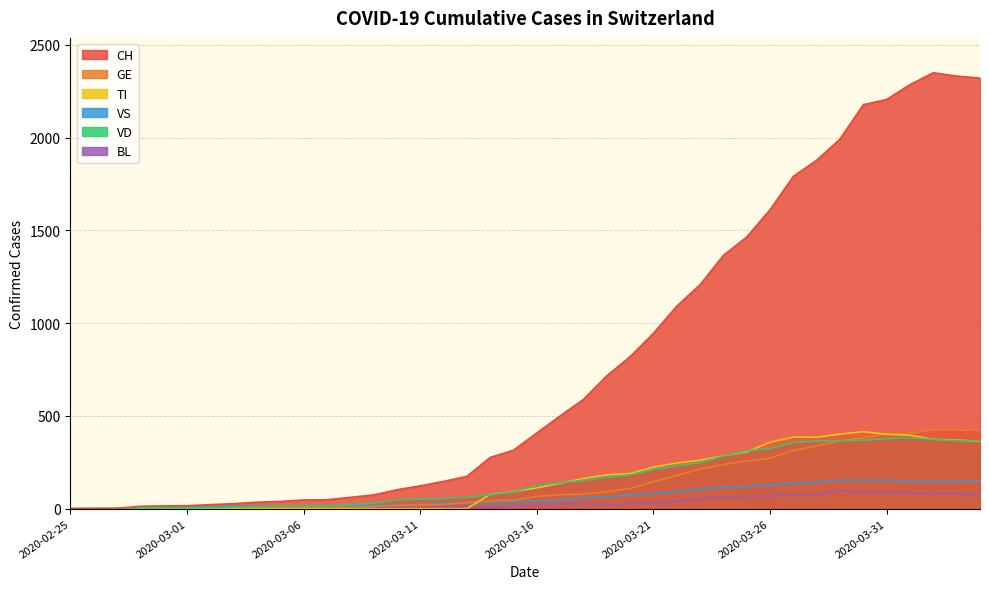

What is the label of the 33rd point from the right?

2020-03-03